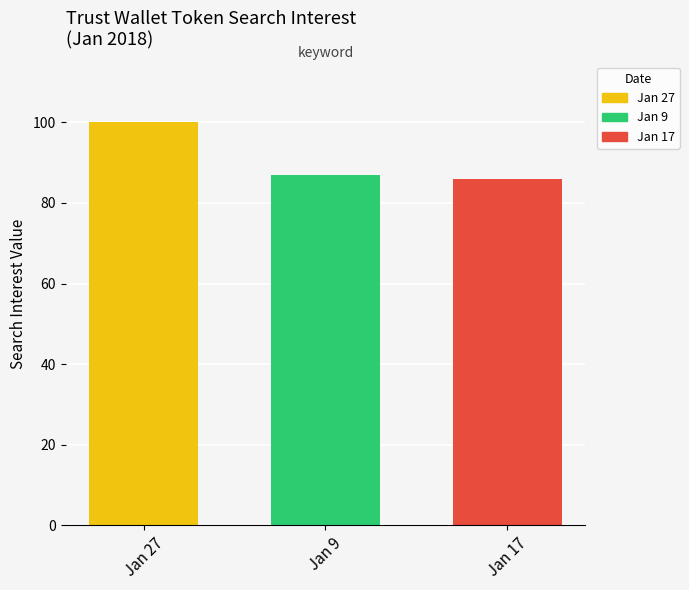

True or false: the data shows 55 at Jan 17.

False